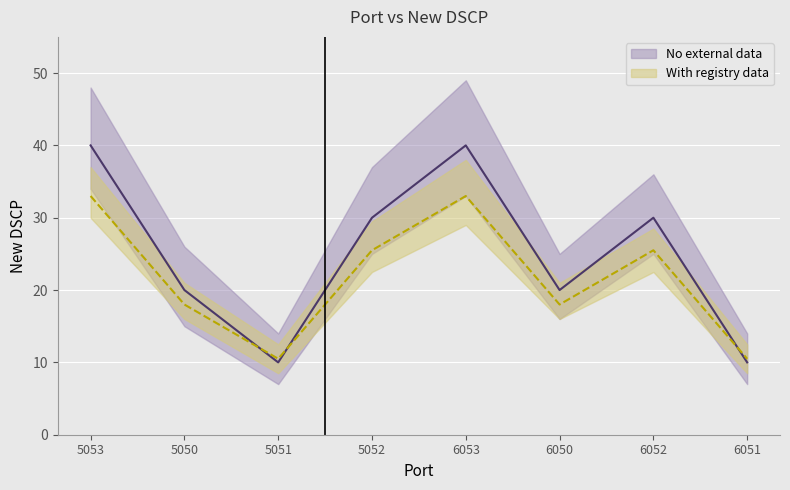

Rank the categories by value from lowest to highest.

5051, 6051, 5050, 6050, 5052, 6052, 5053, 6053